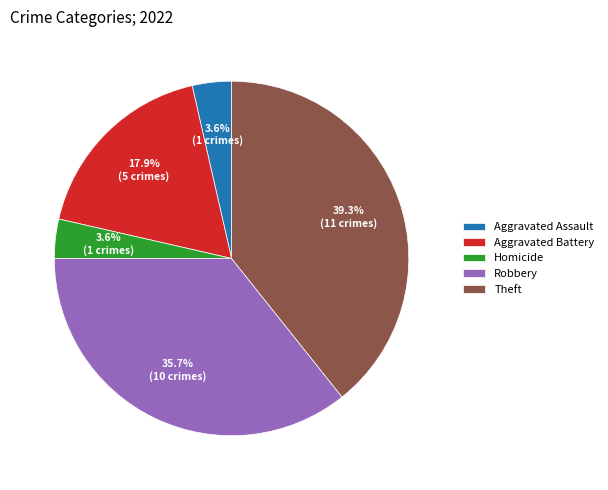

Which slice is the largest?

Theft